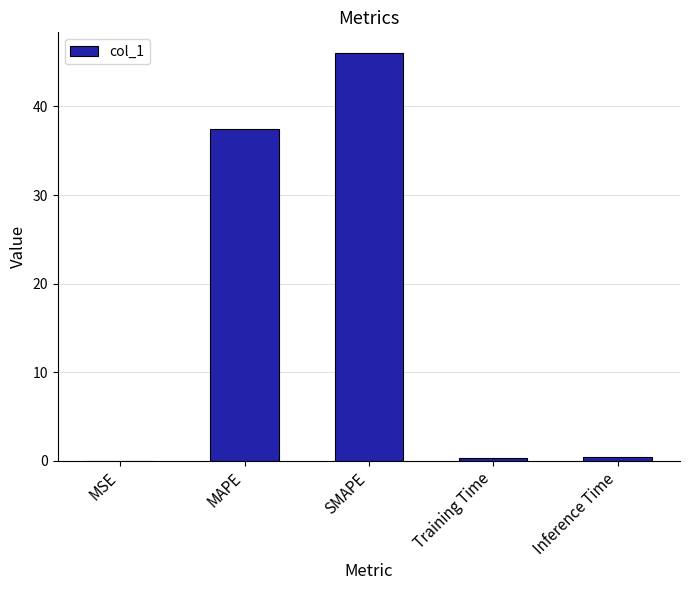

True or false: the data shows 0.0 at MSE.

True